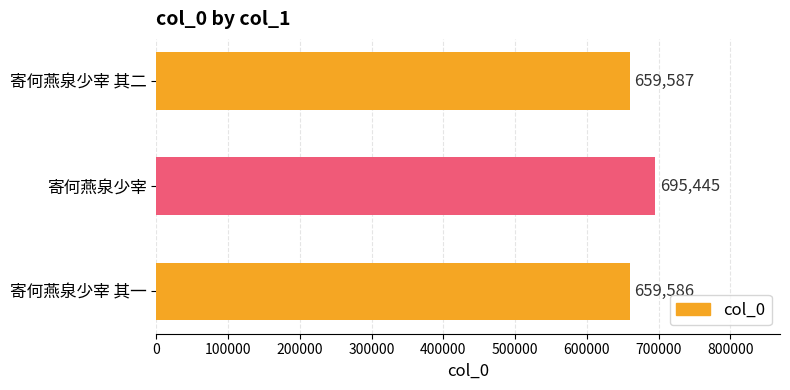

What is the smallest value displayed?

659586